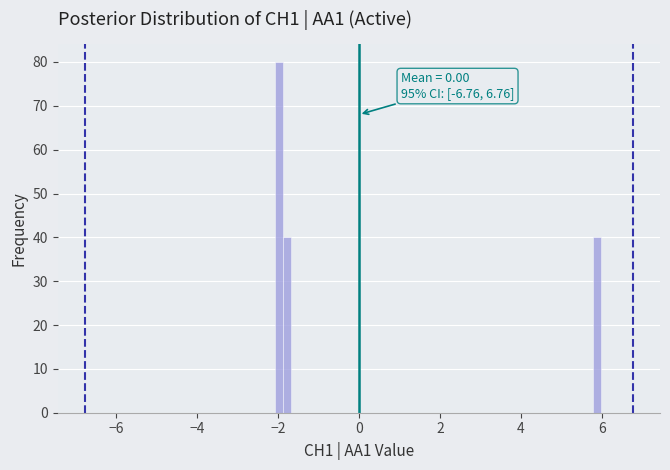

Around what value on the x-axis is the tallest bar? Give the approximate position of its centre, as read against the axis.

-2.0